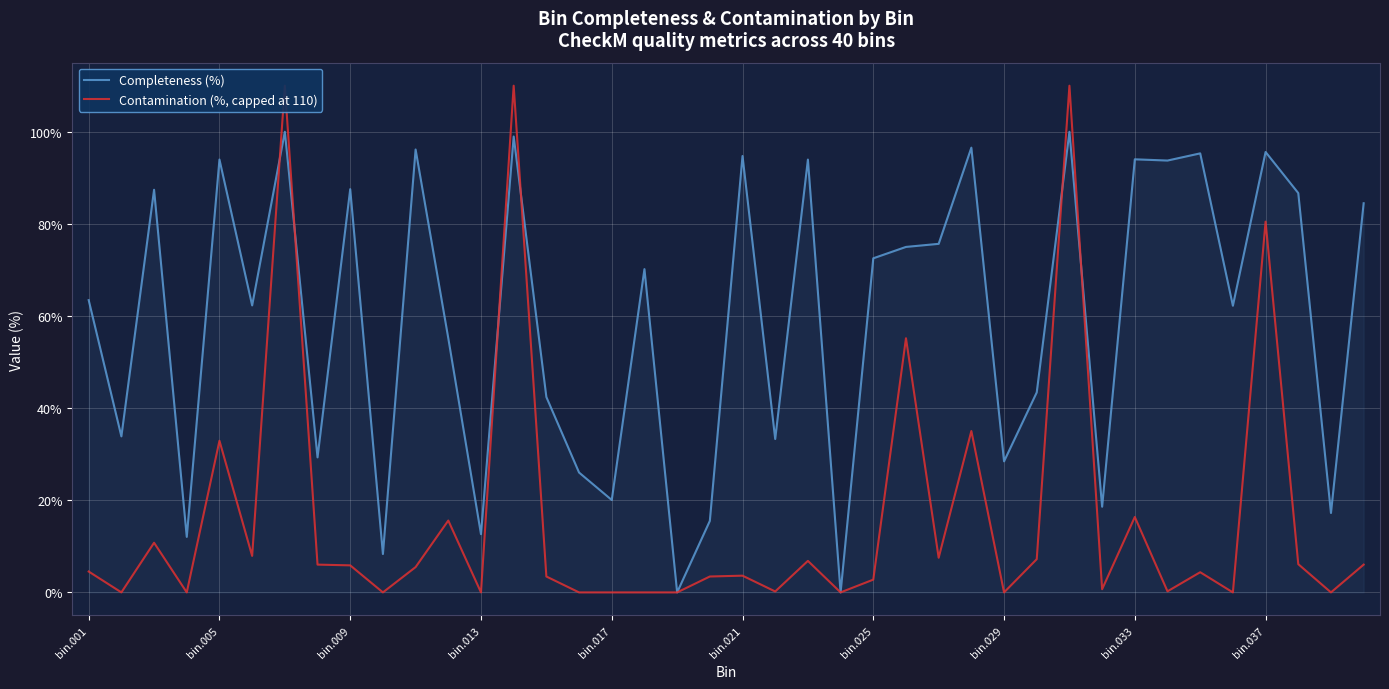

At which label does Contamination (%, capped at 110) first exceed 4?

bin.001